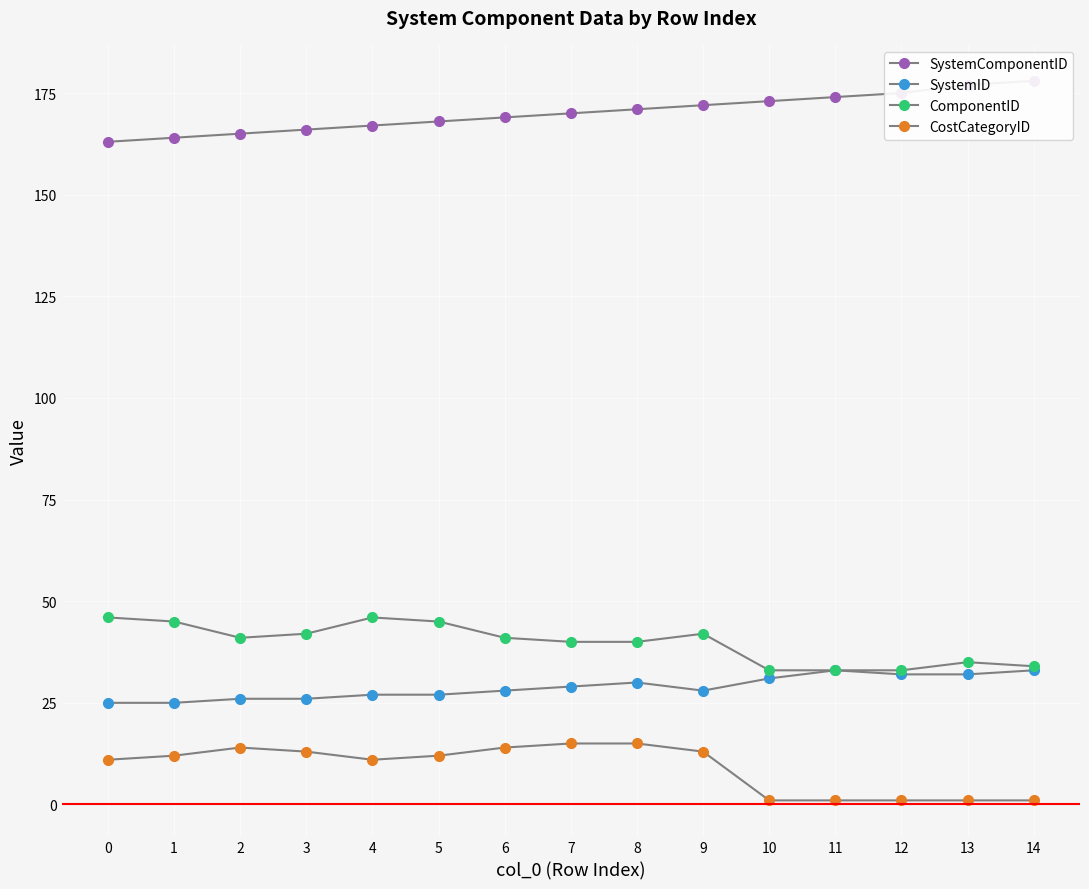

How many lines are shown in the chart?

4